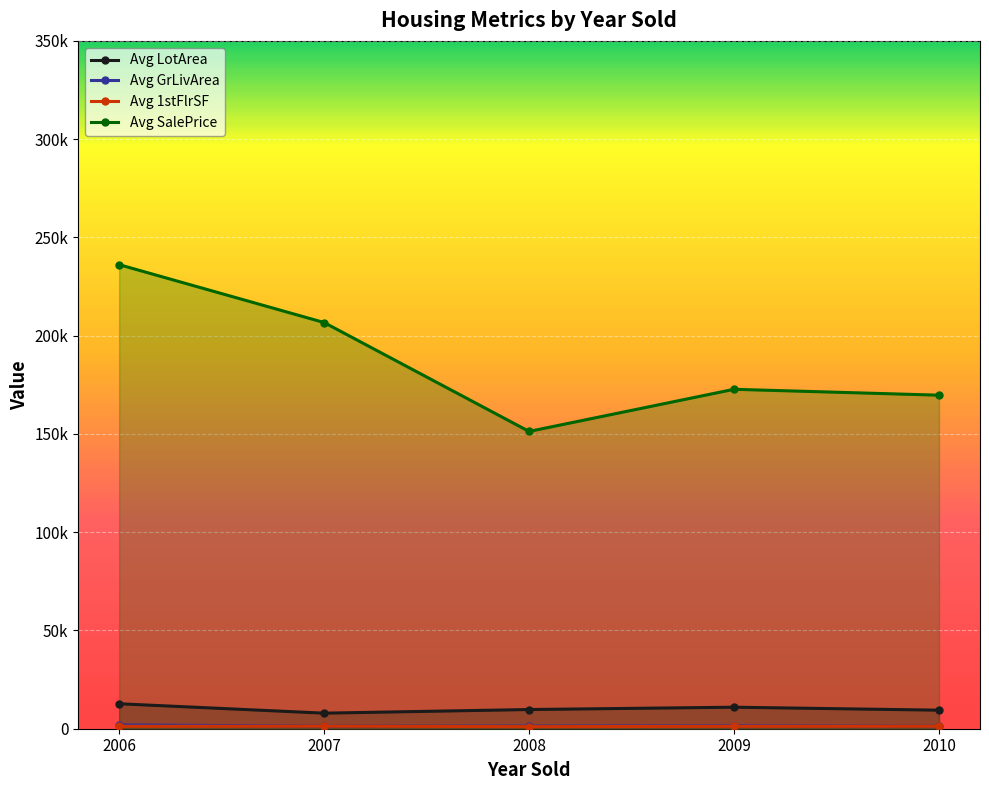

How many values in the Avg SalePrice series are below 172716?

2